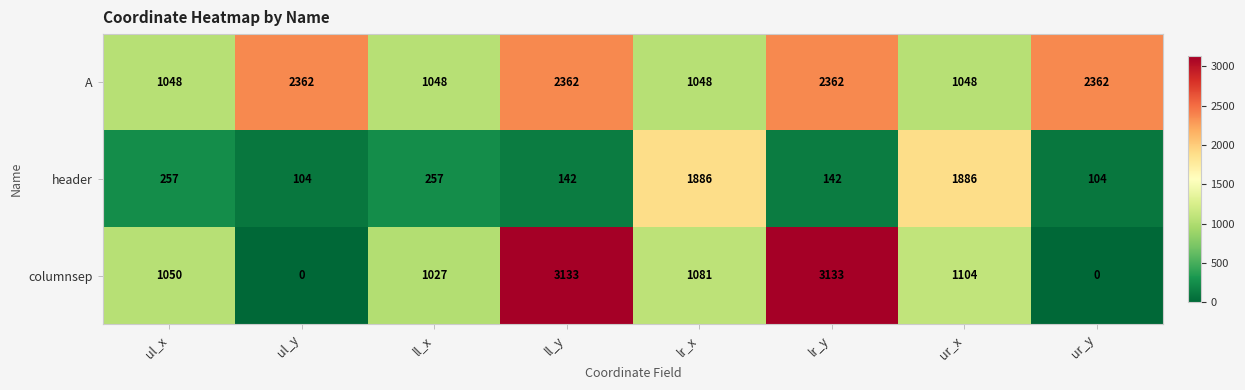

How many series are shown in this chart?

3